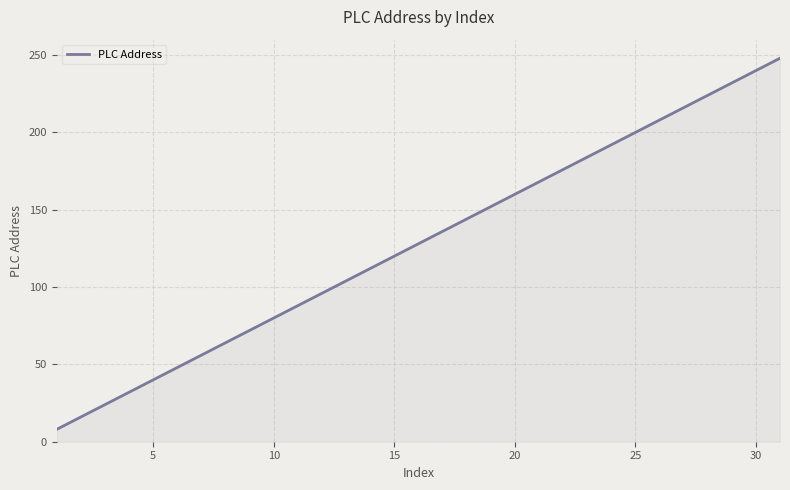

What is the smallest value displayed?

8.0